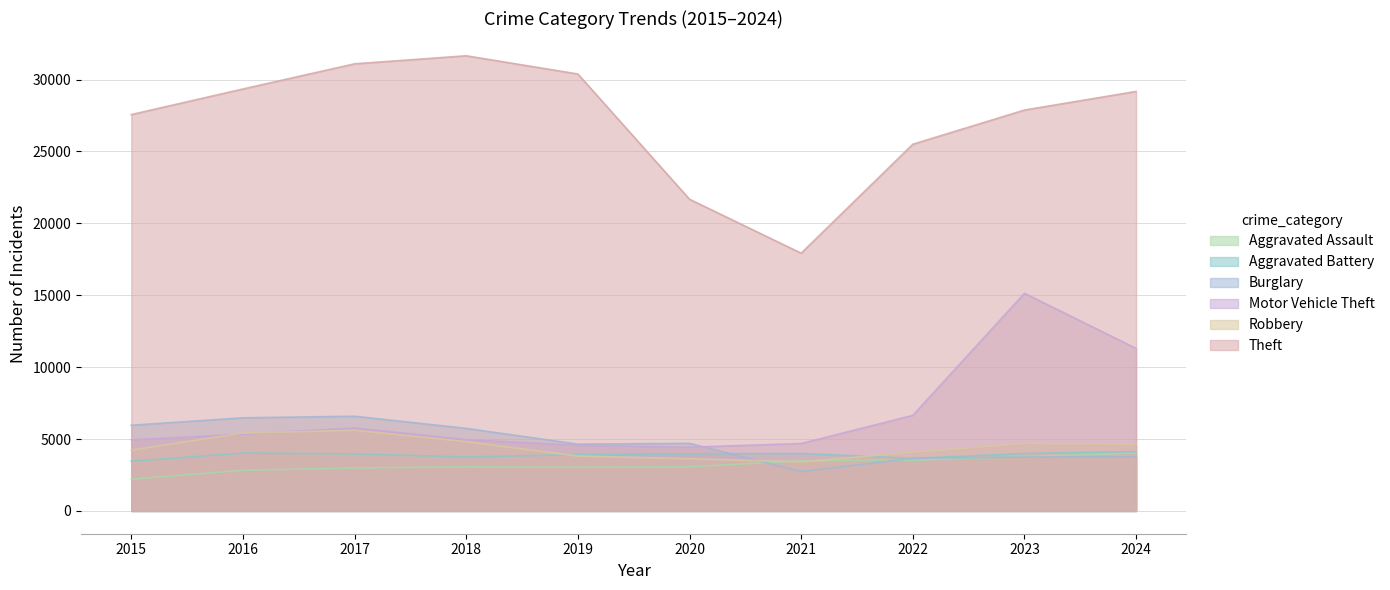

The value of Aggravated Battery at 2015 is 3456. True or false?

True